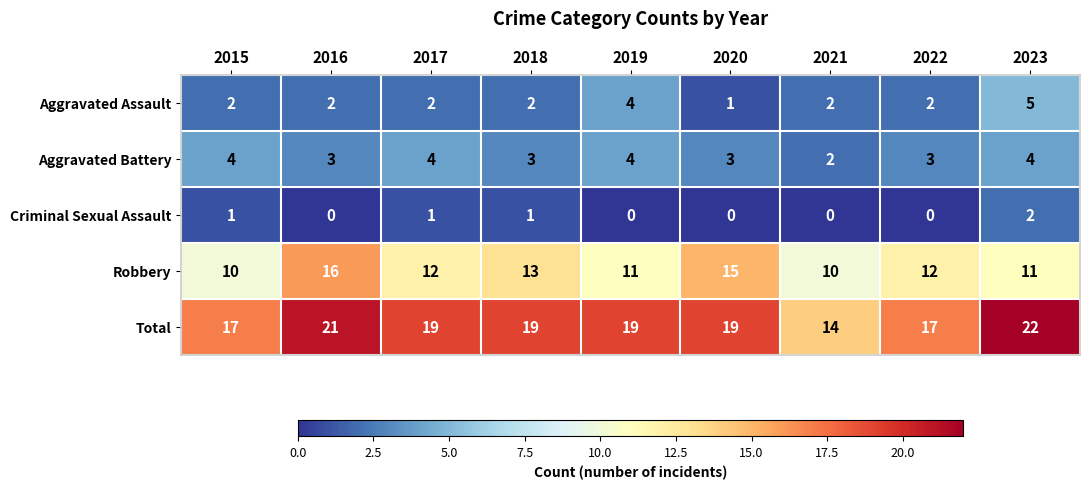

Count the Robbery values in the range 11 to 13.

5